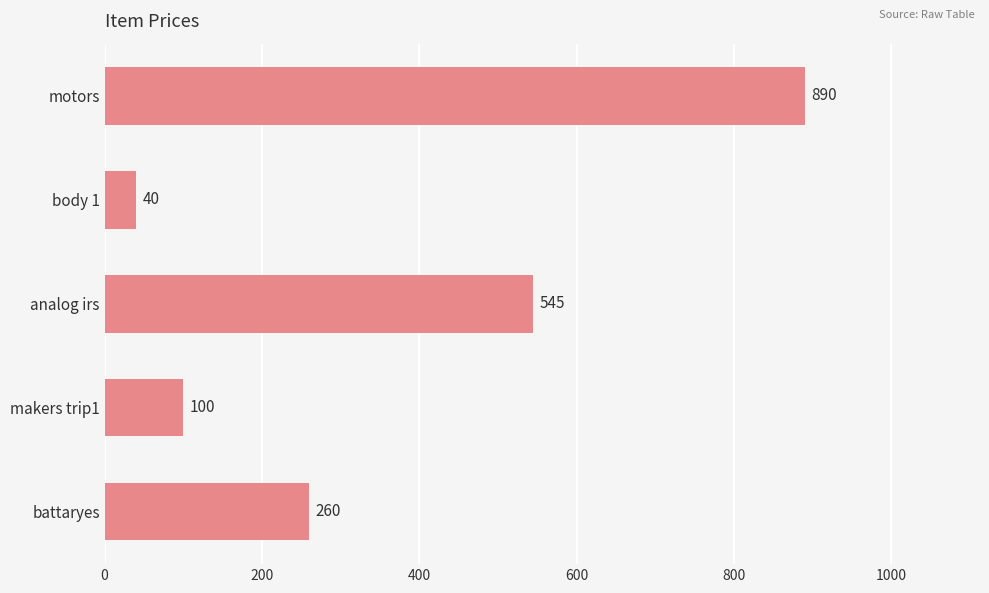

How many values are below 260?

2